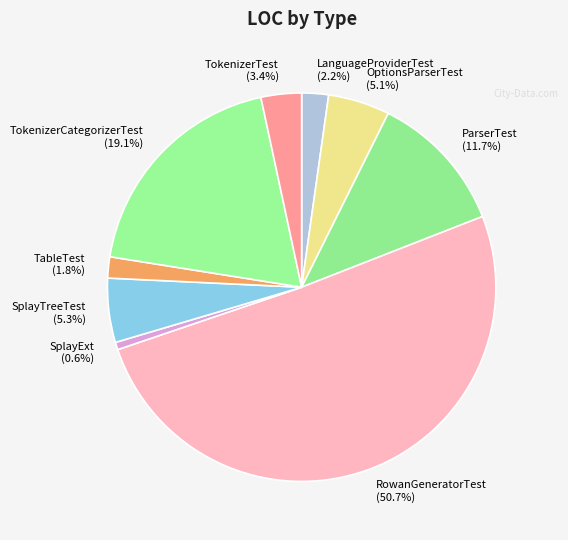

How many slices are in this pie chart?

9